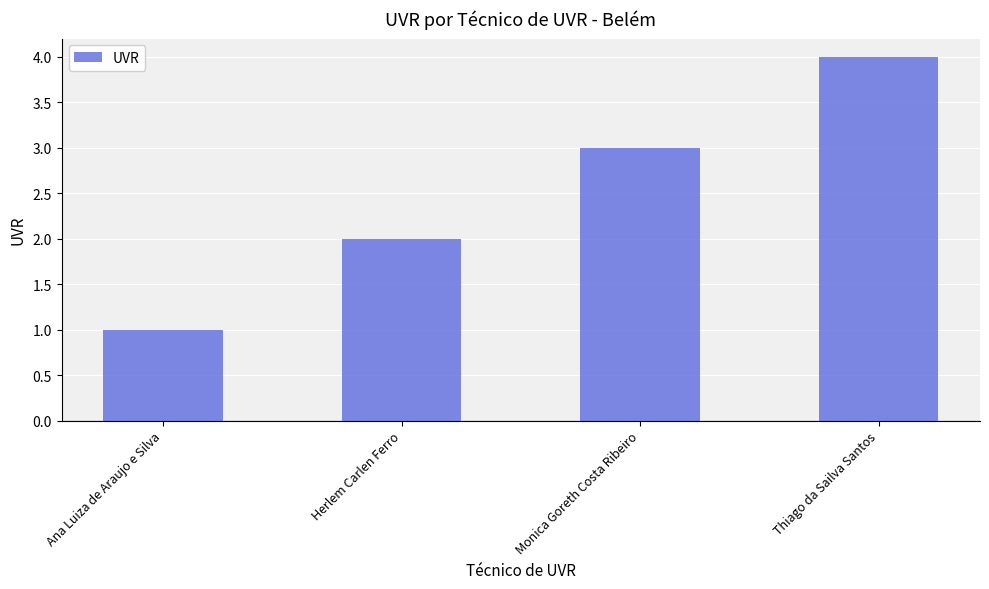

What is the label of the 3rd bar from the right?

Herlem Carlen Ferro